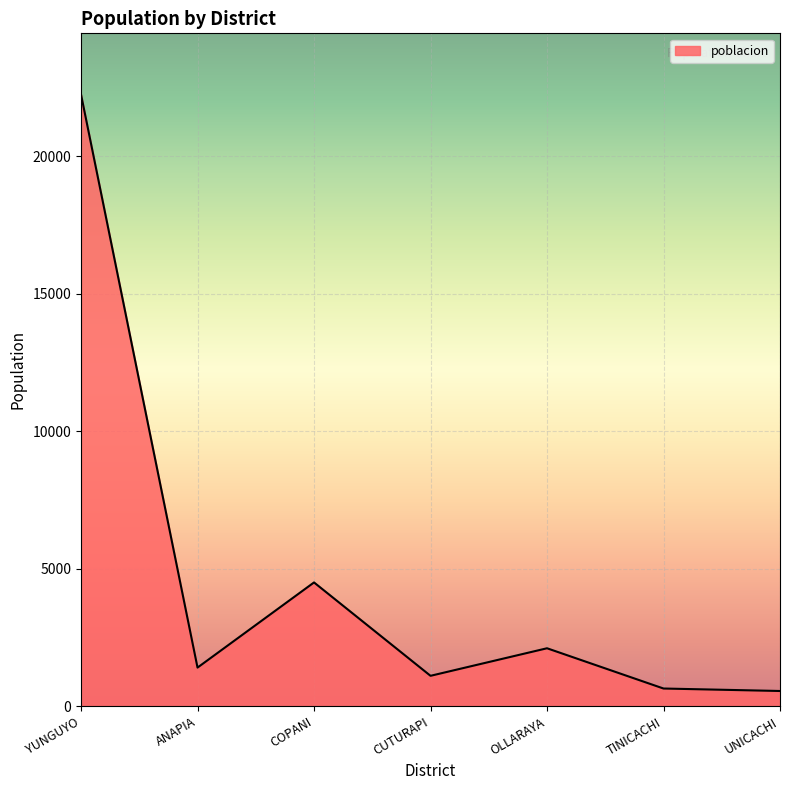

Which category has the highest value across all series?

YUNGUYO